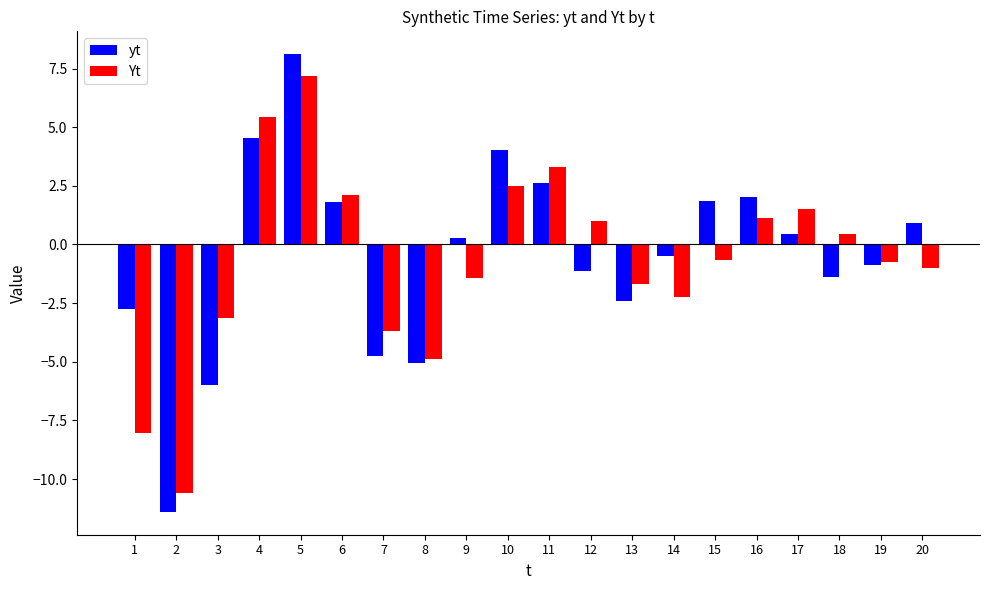

What is the sum of all yt values?

-9.5